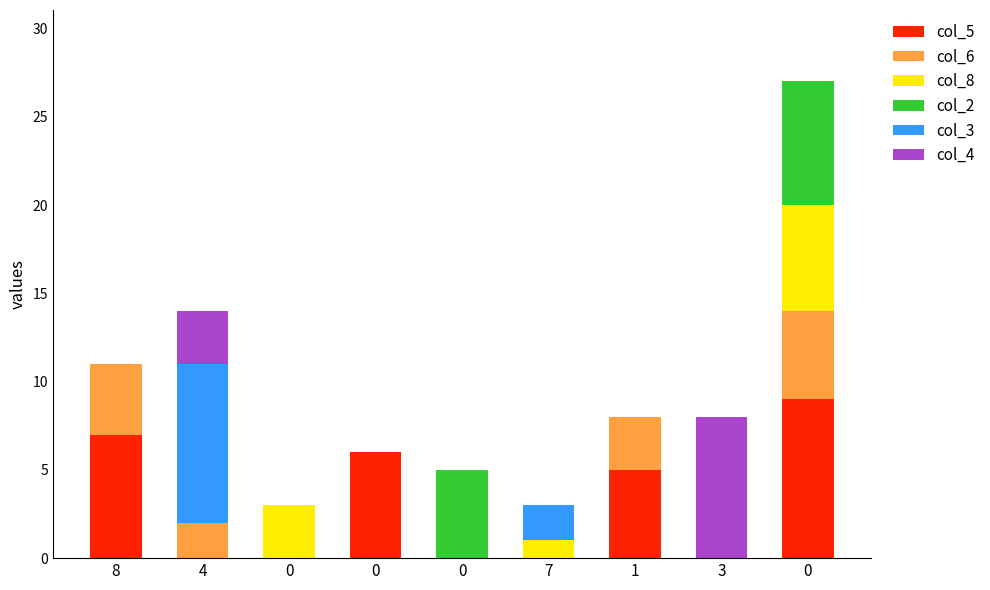

Are the bars horizontal?

No